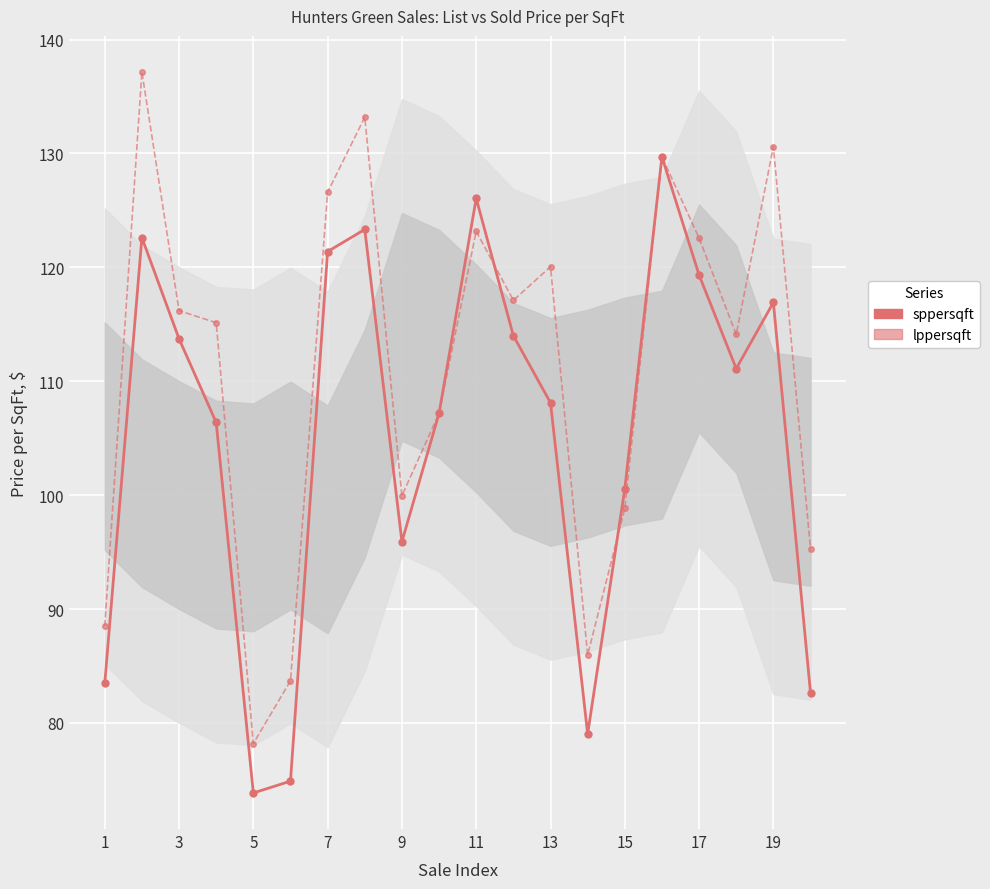

Which series has the largest range (max minus min)?

lppersqft